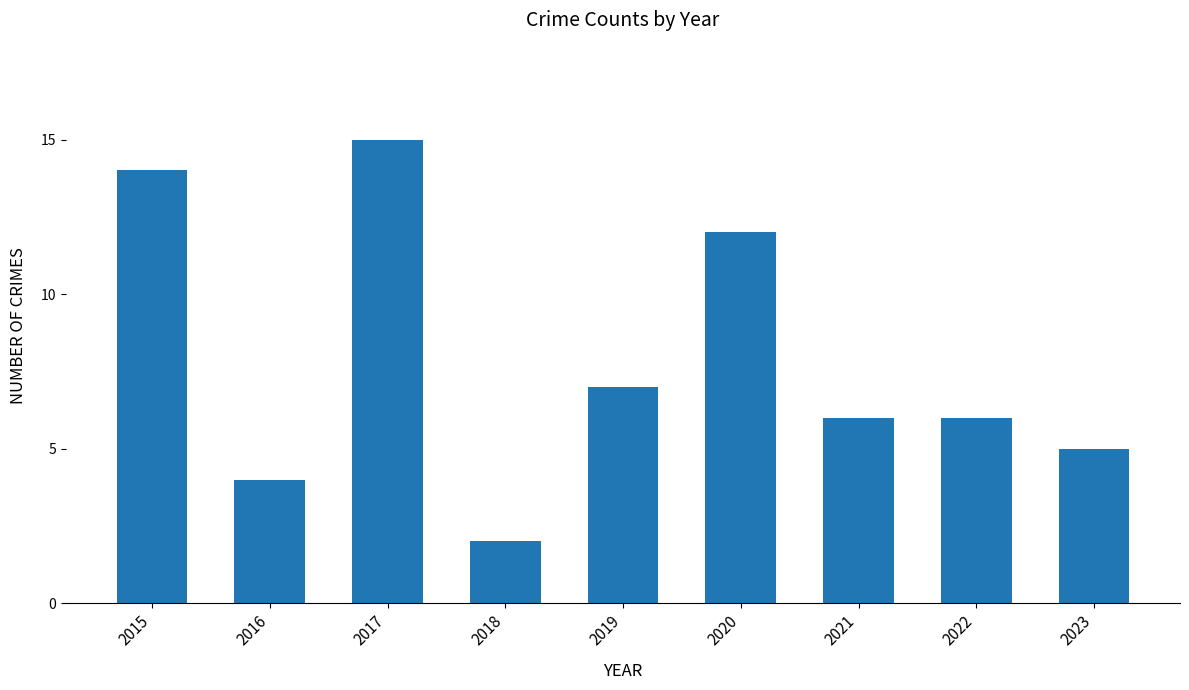

Where is the data nearest to the value 8?

2019